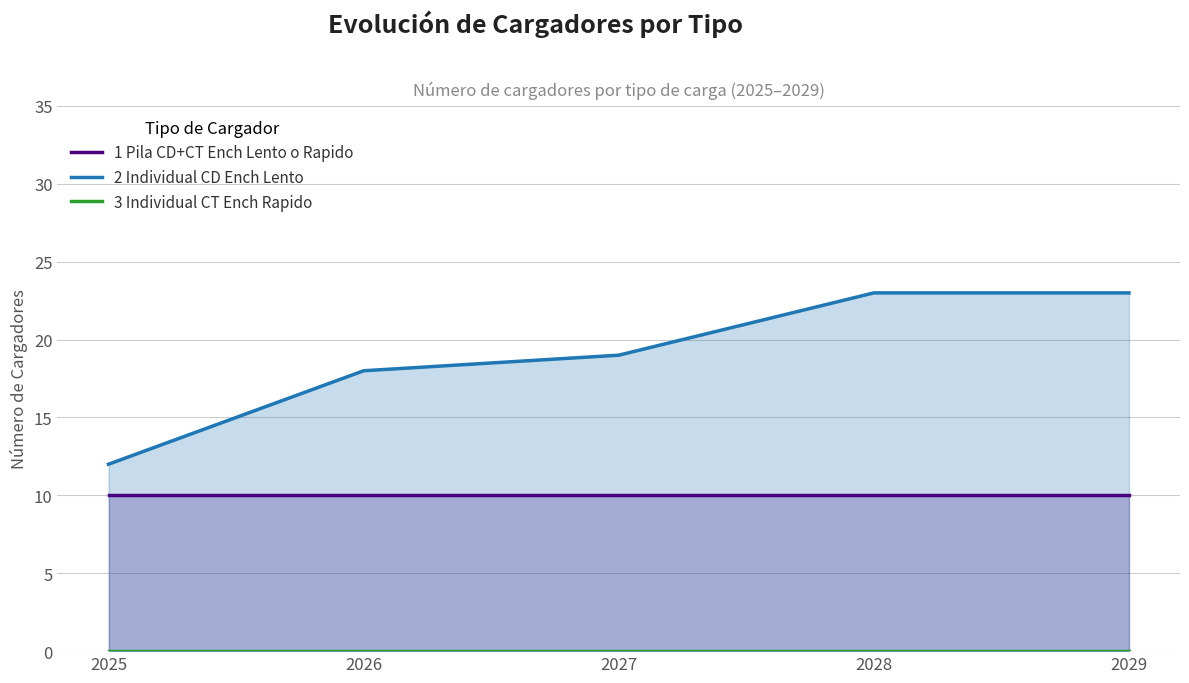

How many lines are shown in the chart?

3